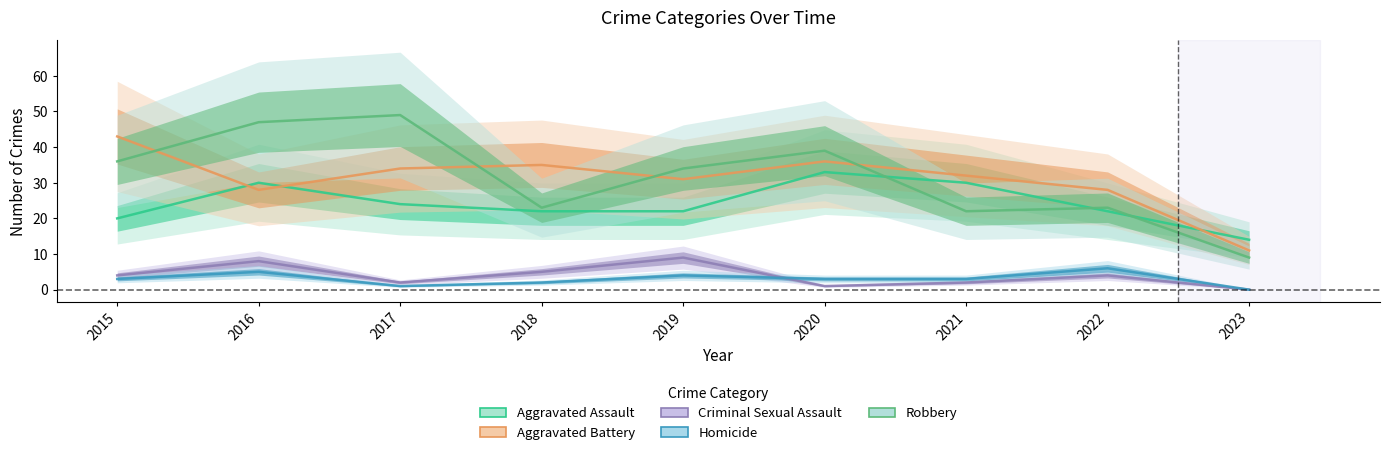

Rank the series at 2017 from highest to lowest value.

Robbery, Aggravated Battery, Aggravated Assault, Criminal Sexual Assault, Homicide